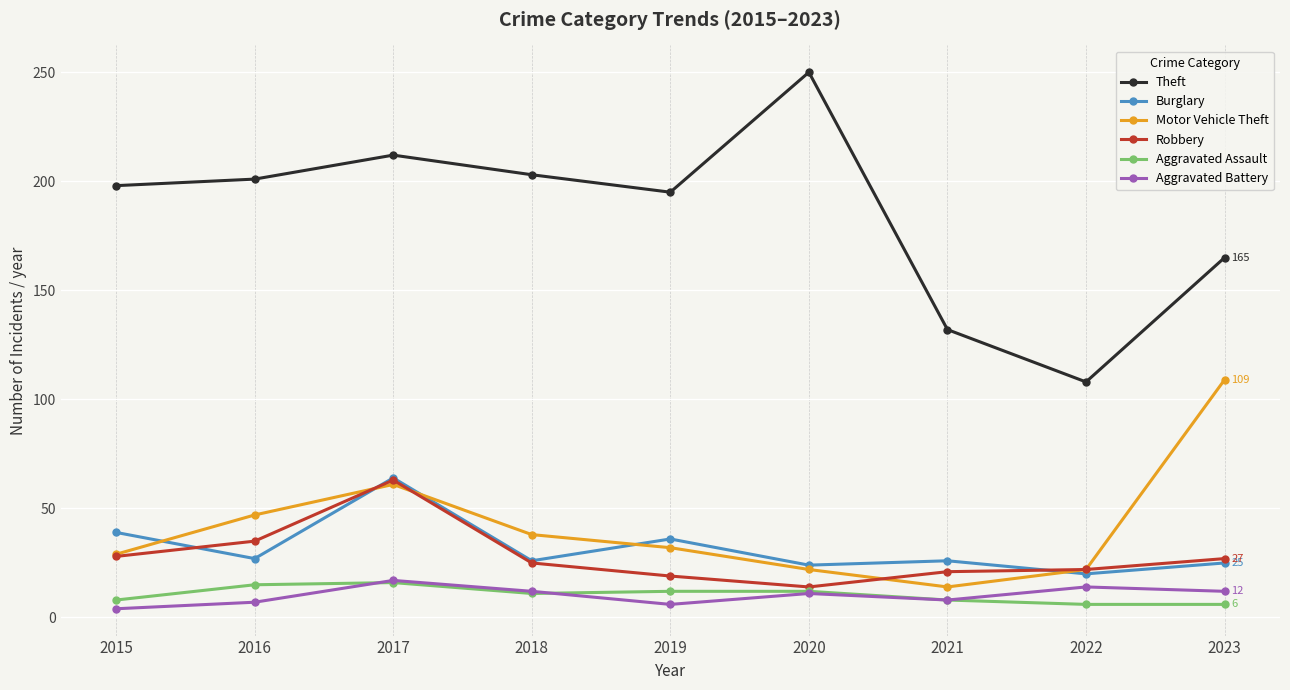

Is the value of Theft at 2021 greater than the value of Motor Vehicle Theft at 2023?

Yes